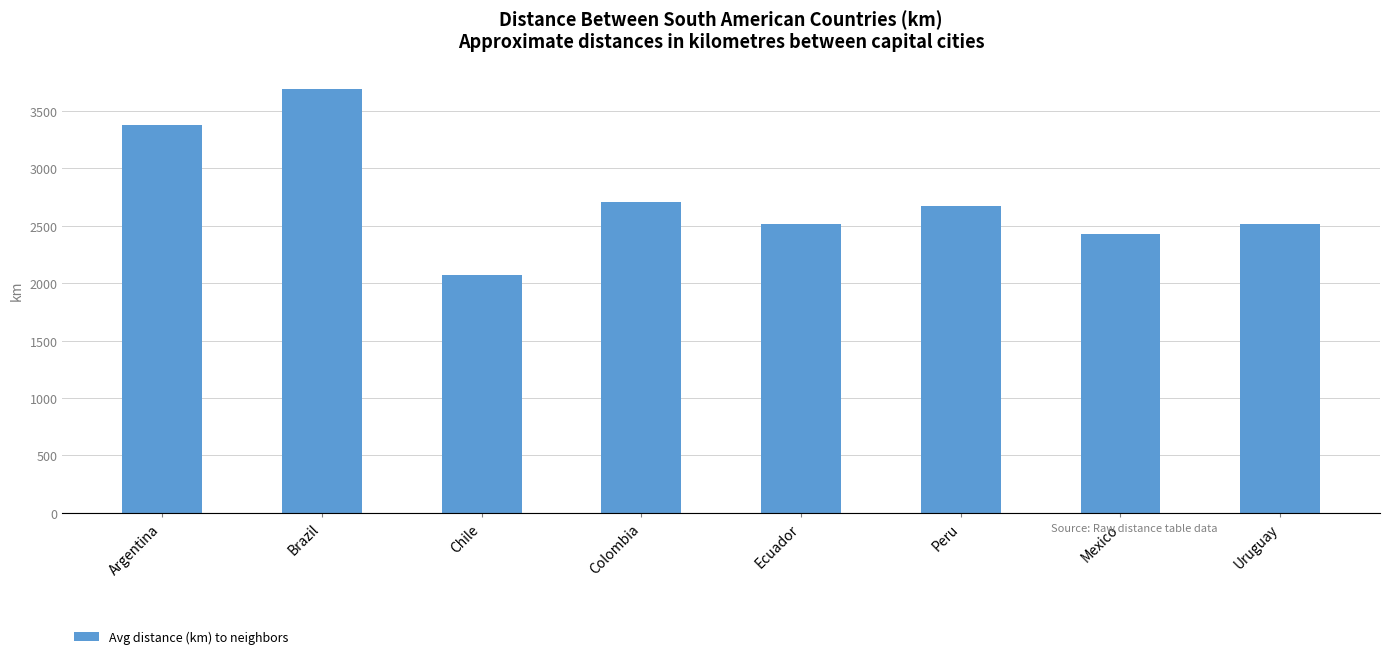

Between Argentina and Colombia, which is larger?

Argentina